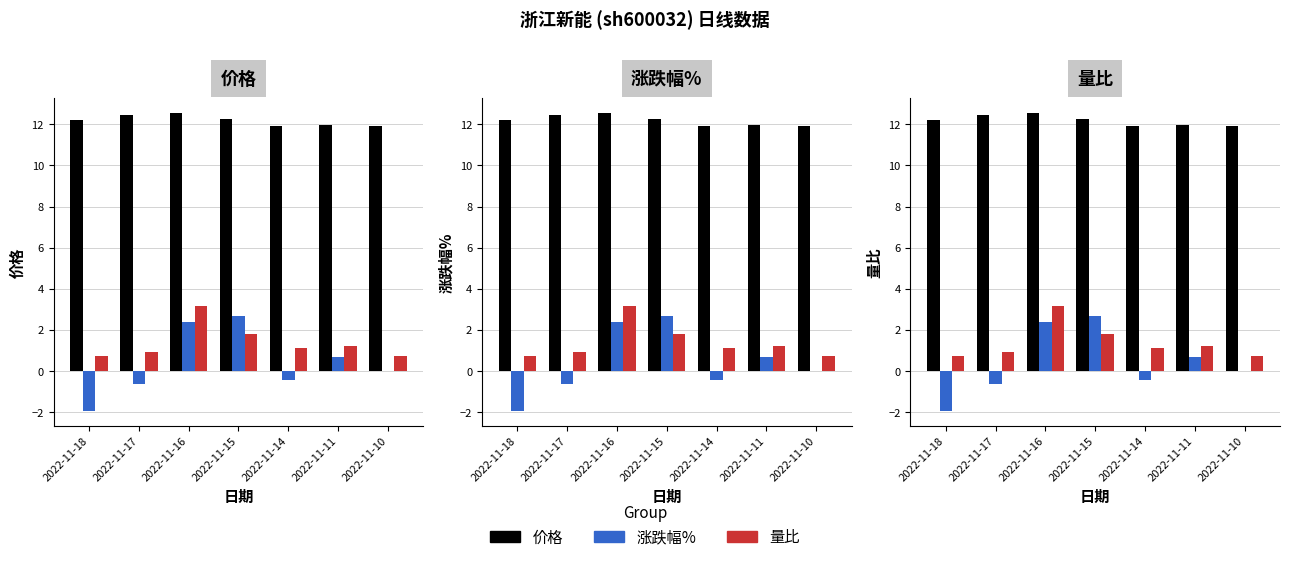

Rank the series at 2022-11-16 from lowest to highest value.

涨跌幅%, 量比, 价格